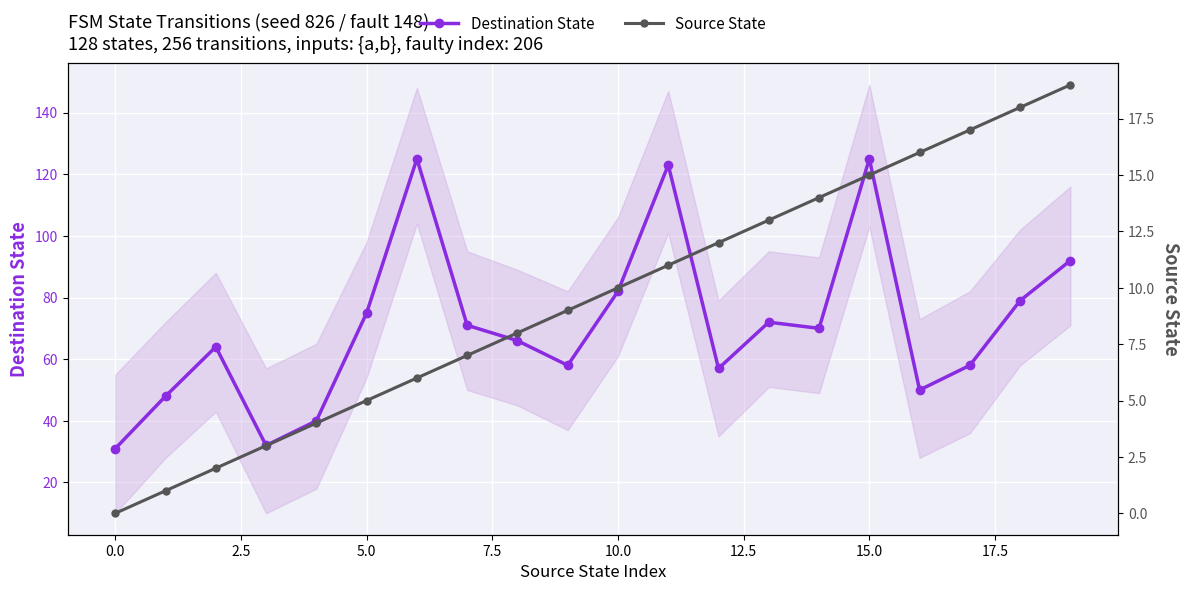

The value of Destination State at 13 is 72. True or false?

True